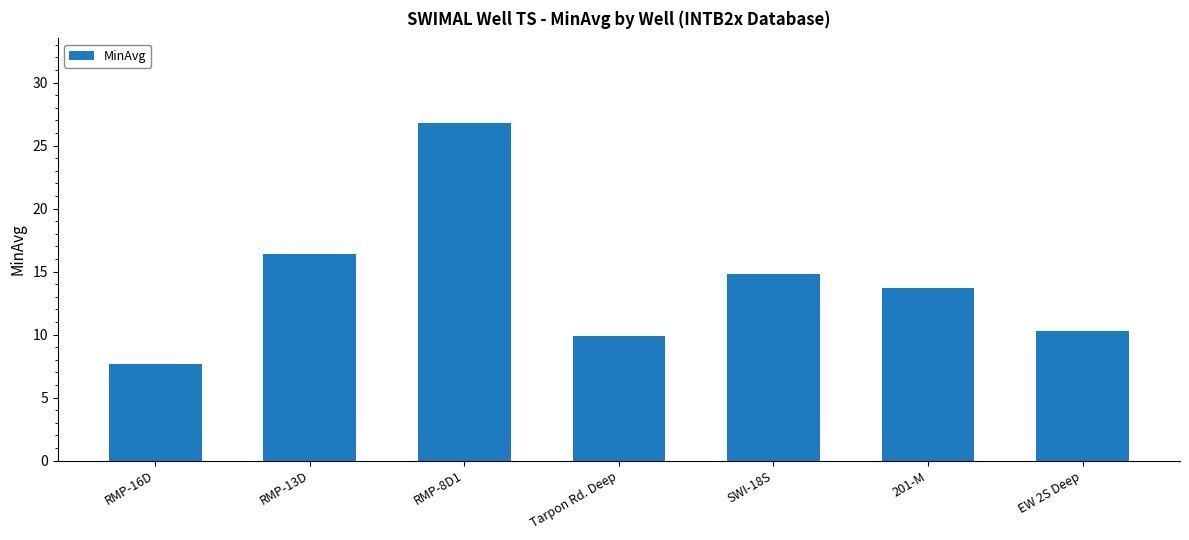

Count the number of data series in this chart.

1